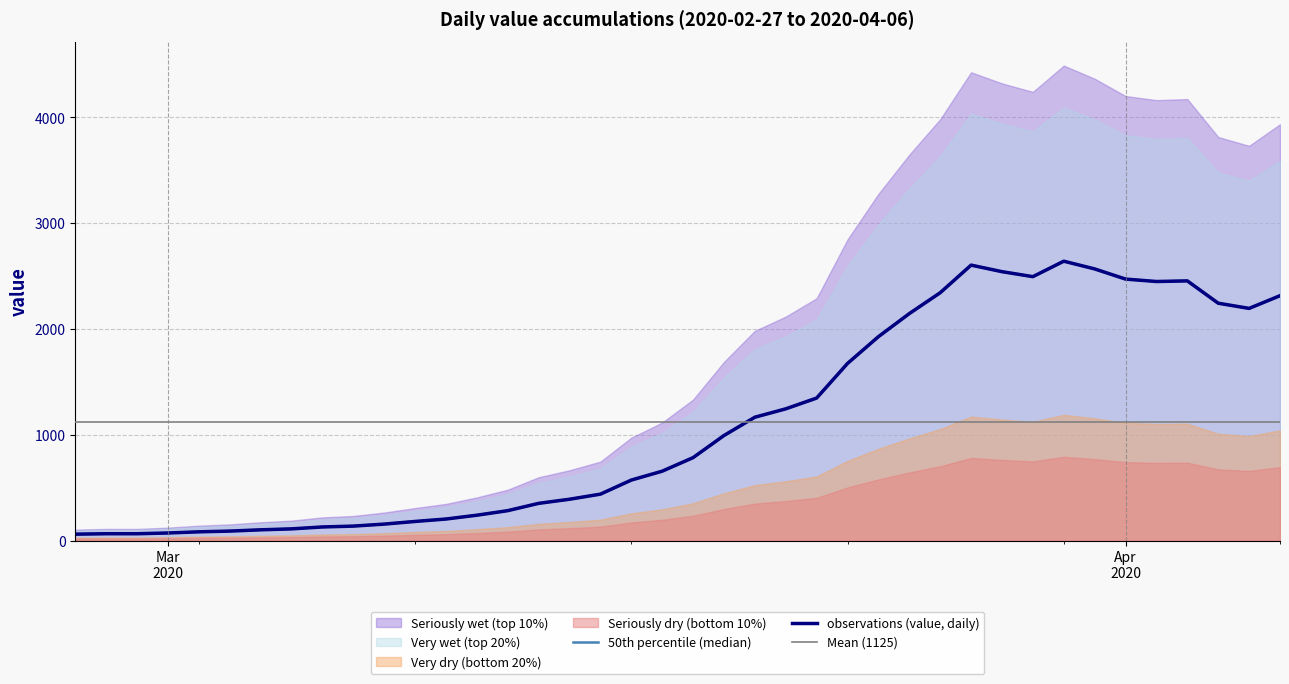

What is the change in value from 2020-03-30 to 2020-04-05?

-446